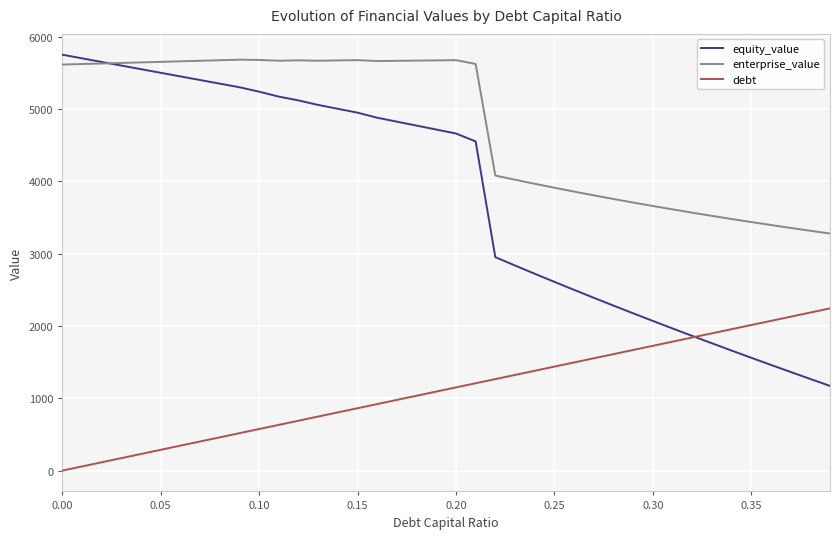

Rank the series by their average value, from lowest to highest.

debt, equity_value, enterprise_value